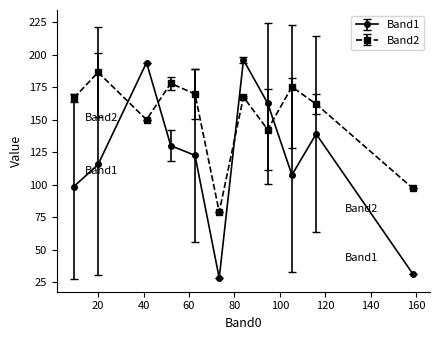

How many data points in Band2 are above 166?

6